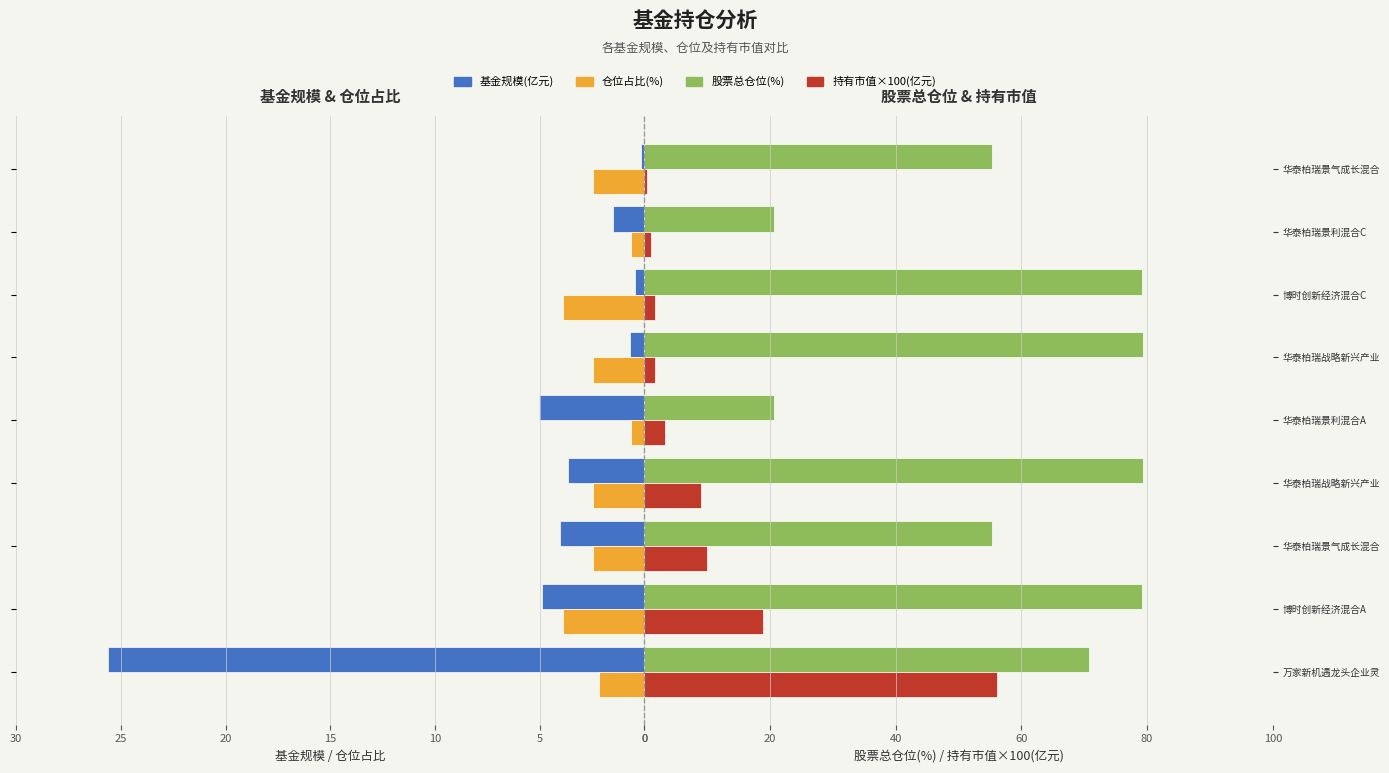

How many categories are shown in the chart?

9